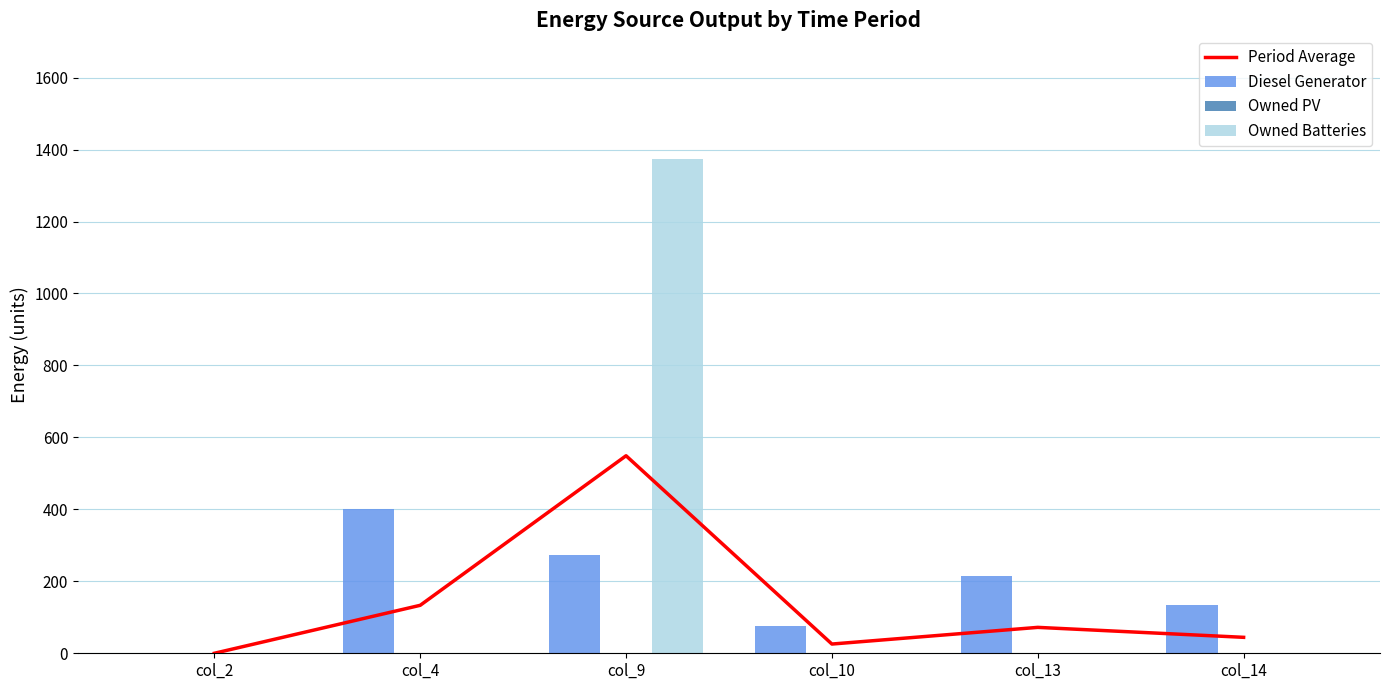

What is the difference between the highest and lowest values at col_10?

77.0